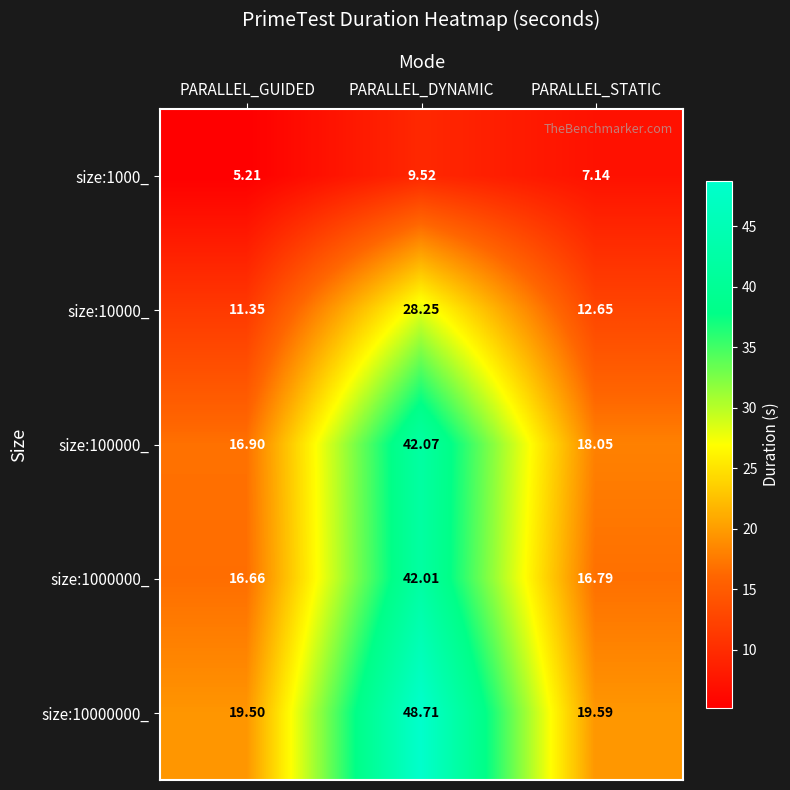

At which category is the sum across all series the highest?

PARALLEL_DYNAMIC